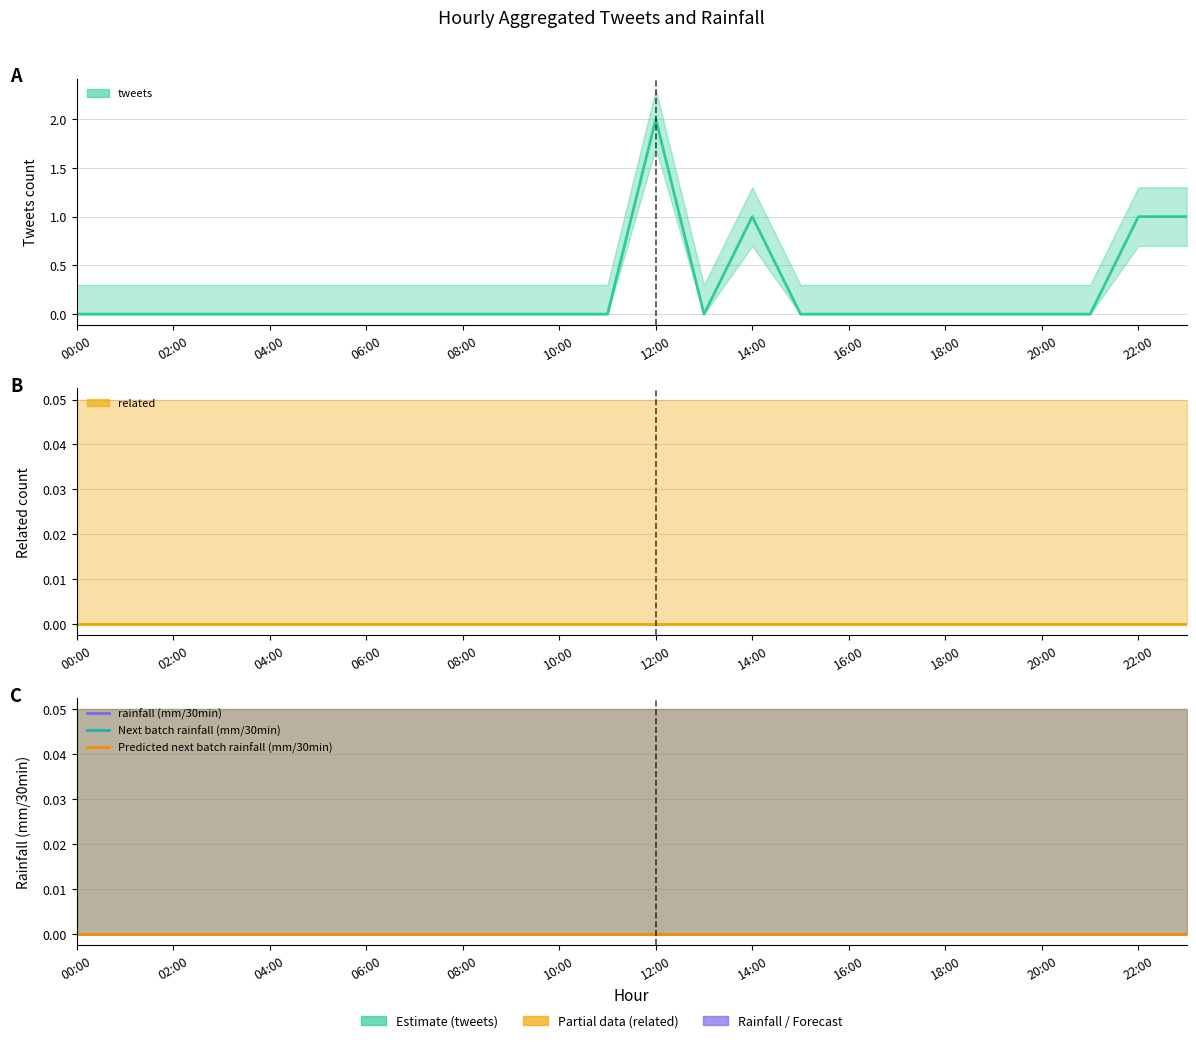

What position from the left is 21?

22